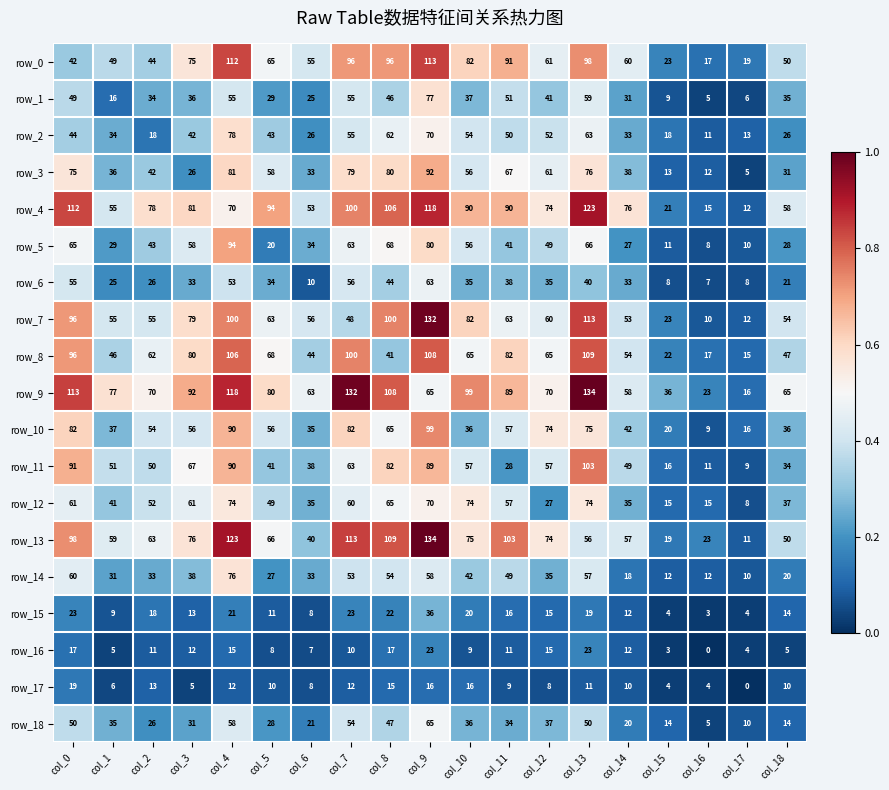

The row_9 series shows 144 at col_3. True or false?

False